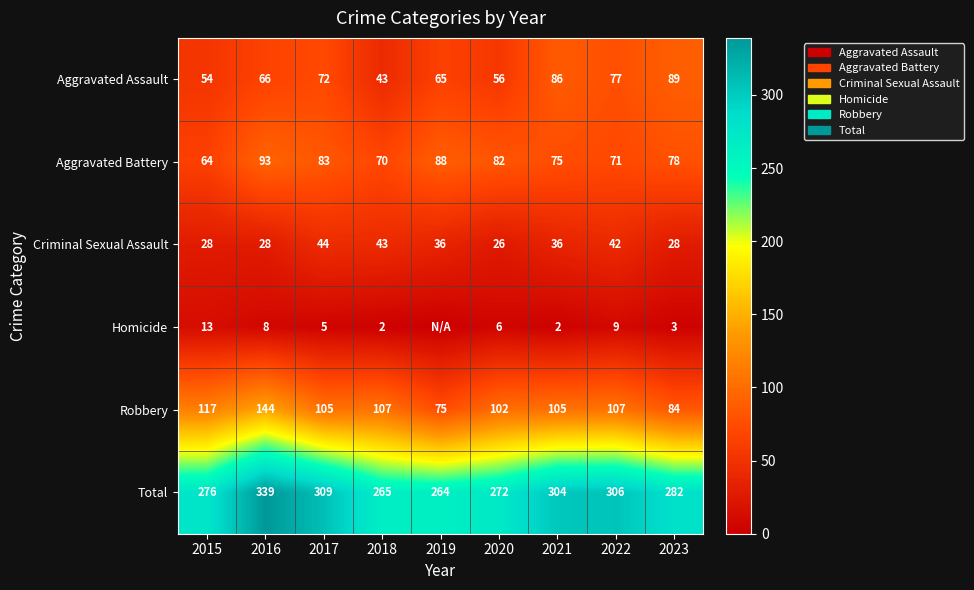

What is the spread (max minus min) of values at 2021?

302